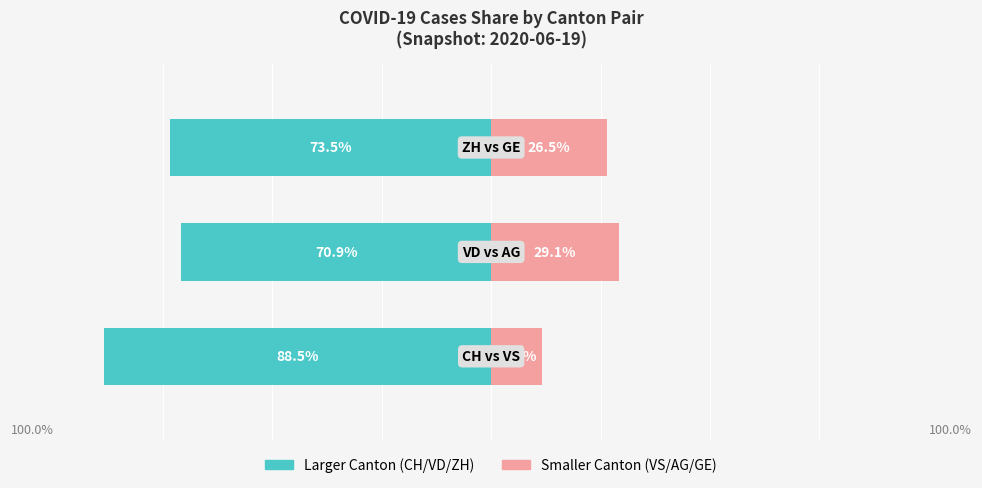

How many groups of bars are there?

3